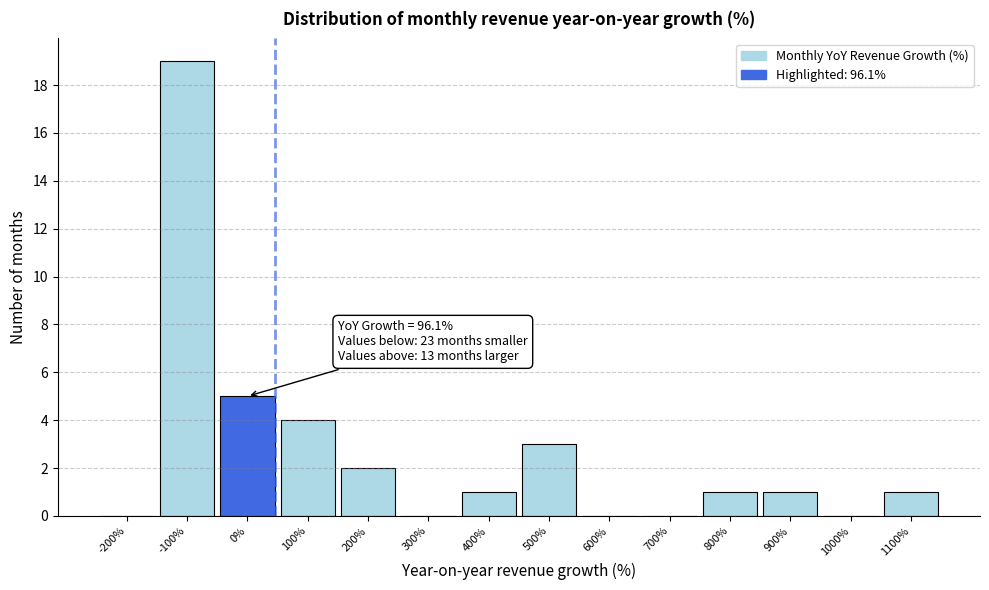

Reading left to right, list all the values displayed in this chart.

-200%=0	-100%=19	0%=5	100%=4	200%=2	300%=0	400%=1	500%=3	600%=0	700%=0	800%=1	900%=1	1000%=0	1100%=1